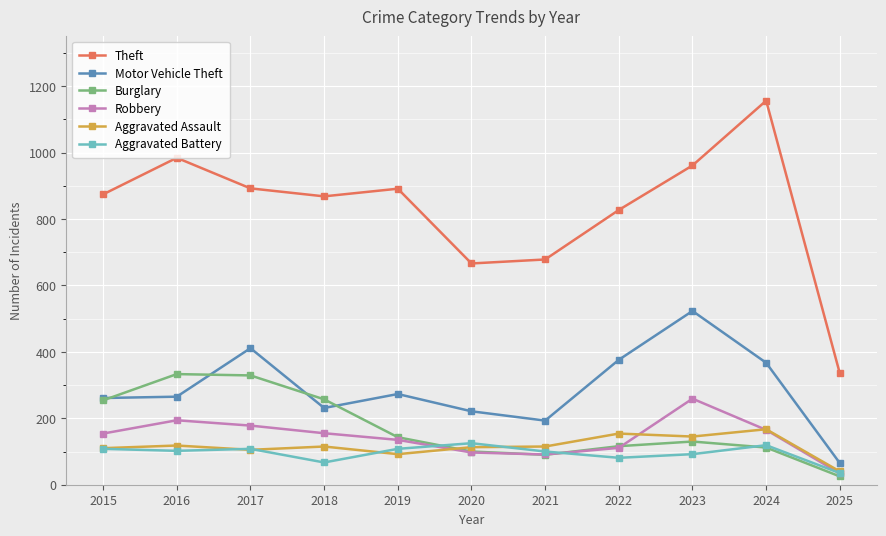

Read the Aggravated Battery value at 2025, to the nearest 10.

40